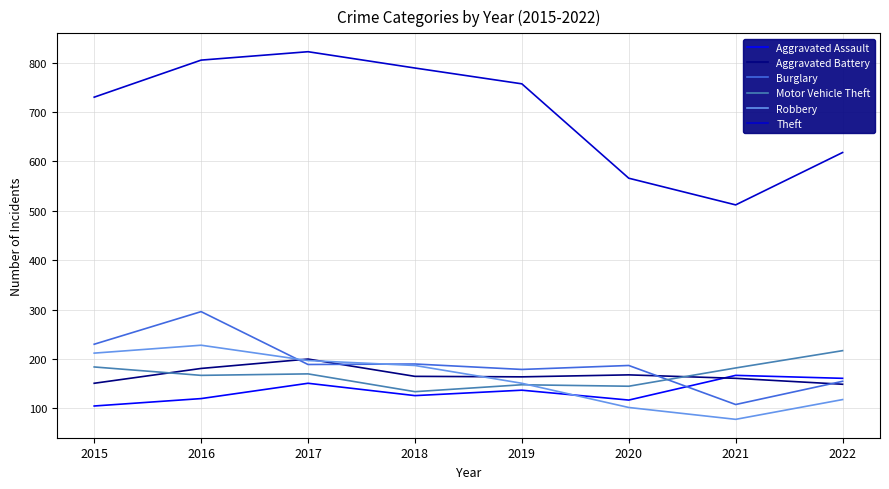

What is the maximum value for Motor Vehicle Theft?

217